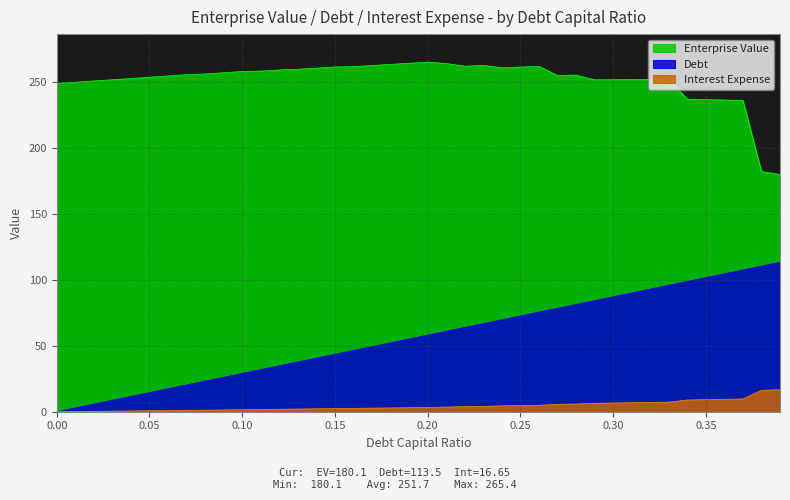

At how many categories does at least one series exceed 108?

40